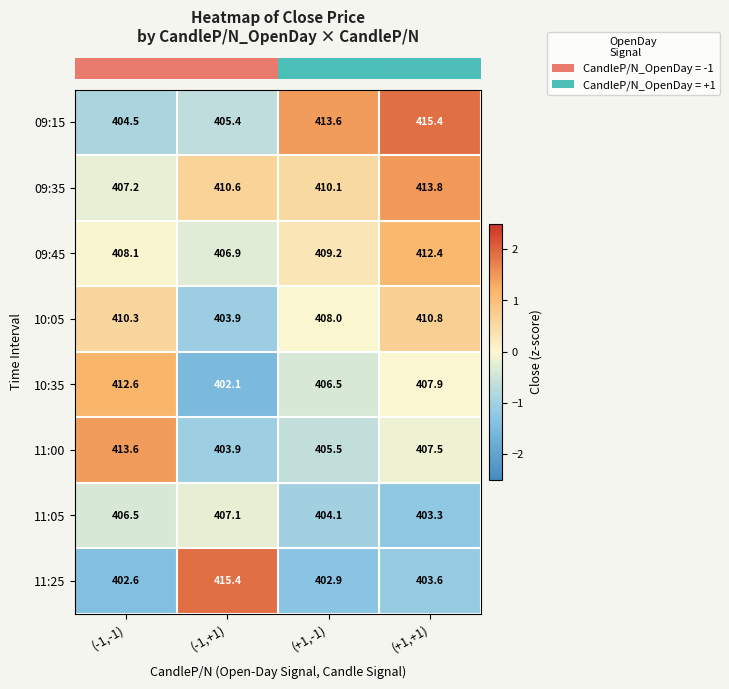

What is the lowest value of the 11:00 series?

403.9